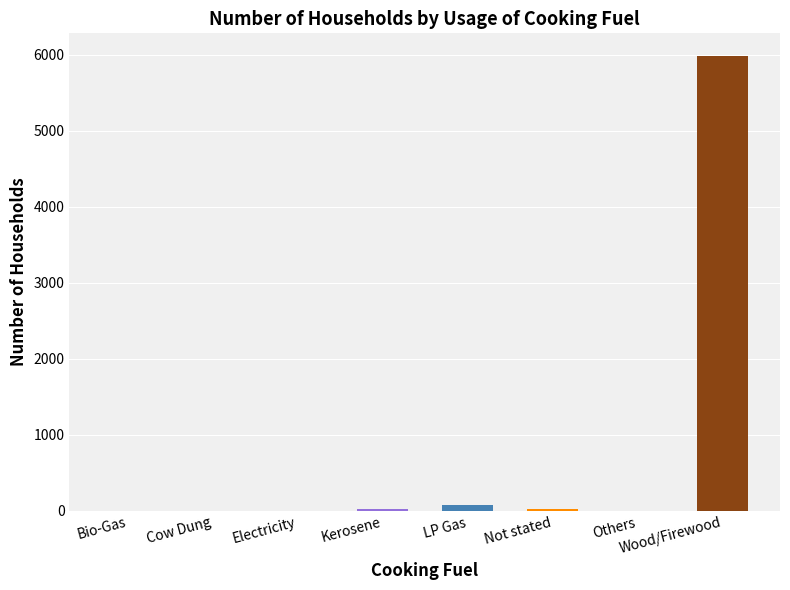

What is the sum of all values?

6126